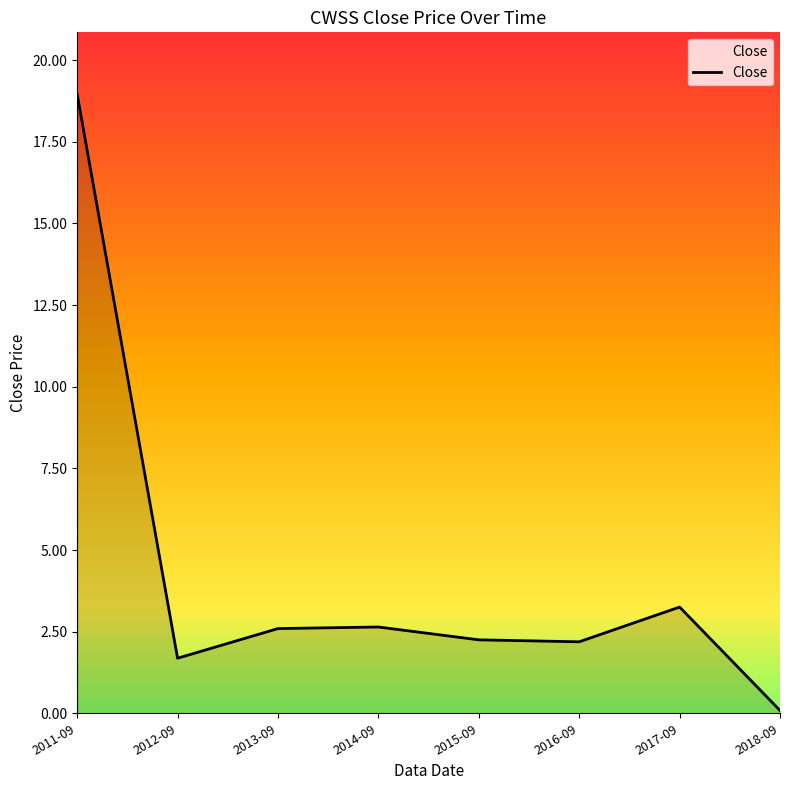

What is the ratio of the value at 2013-09 to the value at 2016-09?

1.2